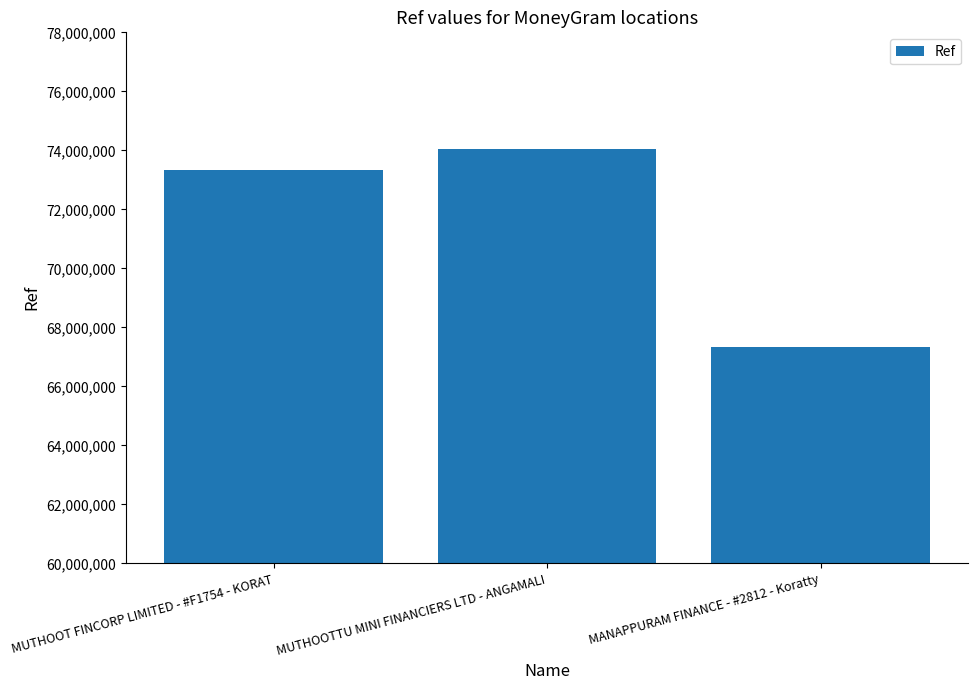

True or false: the data shows 67335132 at MANAPPURAM FINANCE - #2812 - Koratty.

True